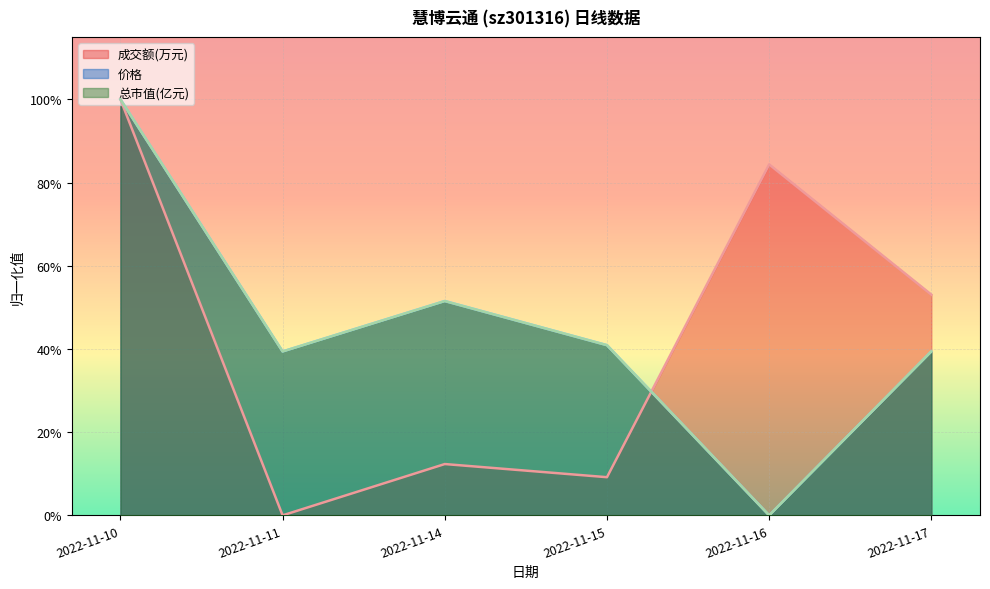

What value does the 成交额(万元) series have at 2022-11-14?

0.1